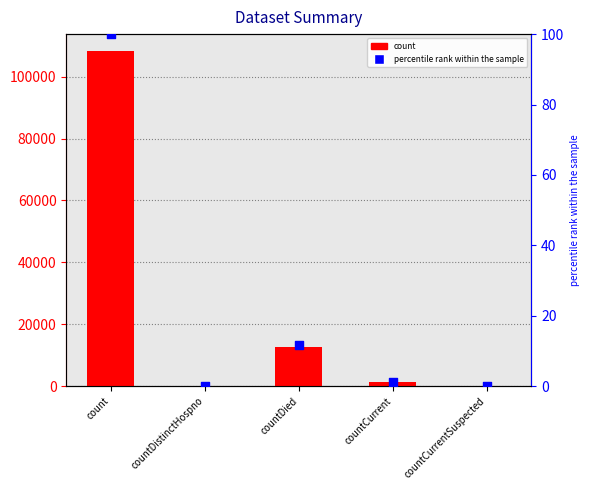

What is the total value across all series at count?

108461.0